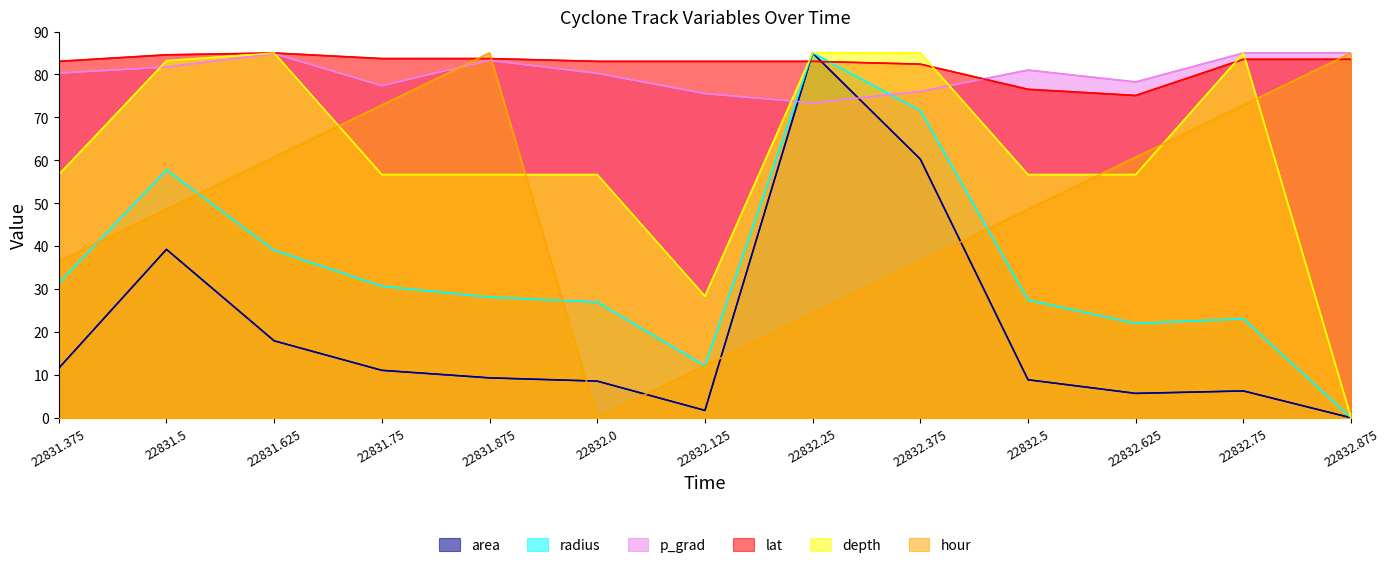

At 22831.75, list the series in order from largest to smallest.

lat, p_grad, hour, depth, radius, area